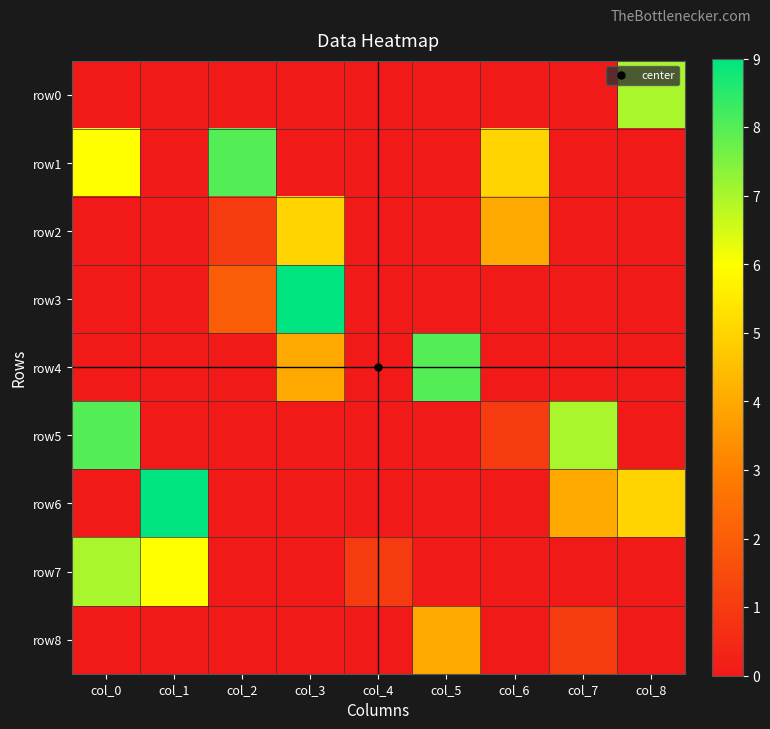

Rank the series at col_0 from highest to lowest value.

row5, row7, row1, row0, row2, row3, row4, row6, row8